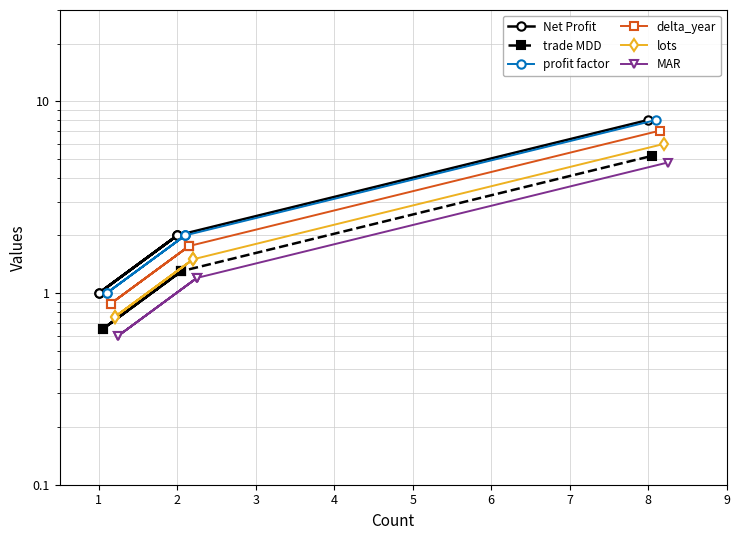

Does the chart have visible grid lines?

Yes